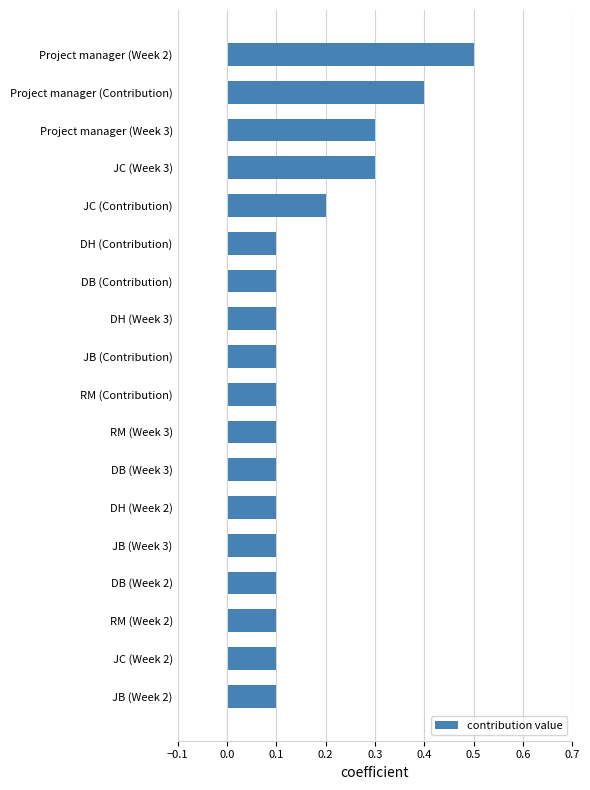

Reading bottom to top, list all the values displayed in this chart.

0.1	0.1	0.1	0.1	0.1	0.1	0.1	0.1	0.1	0.1	0.1	0.1	0.1	0.2	0.3	0.3	0.4	0.5